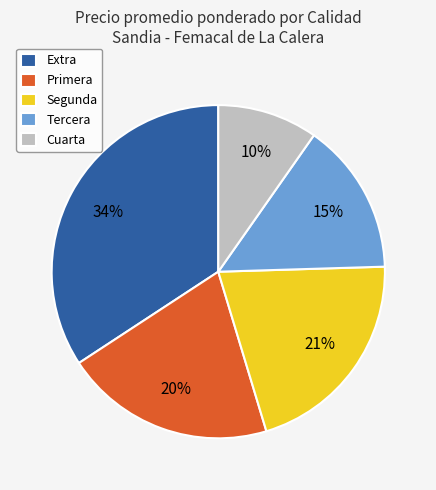

Combined, do Cuarta and Extra account for over 50%?

No